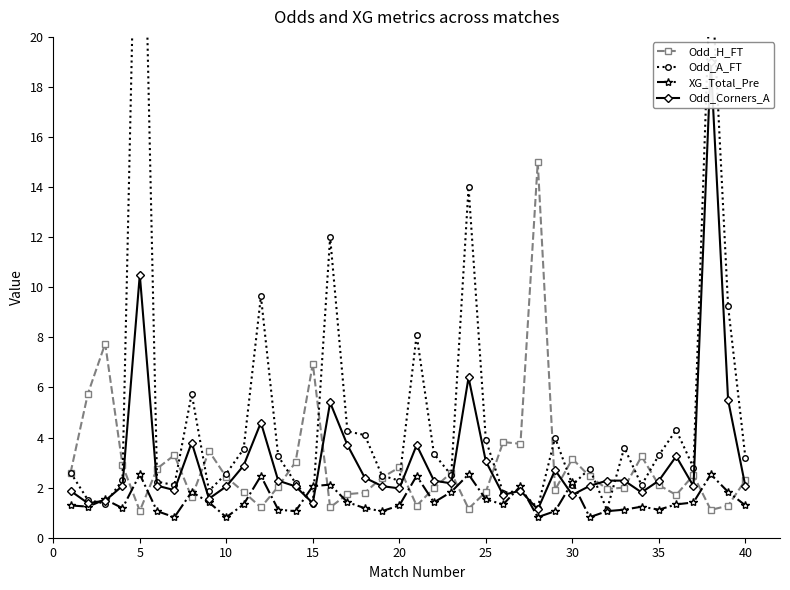

How many lines are shown in the chart?

4